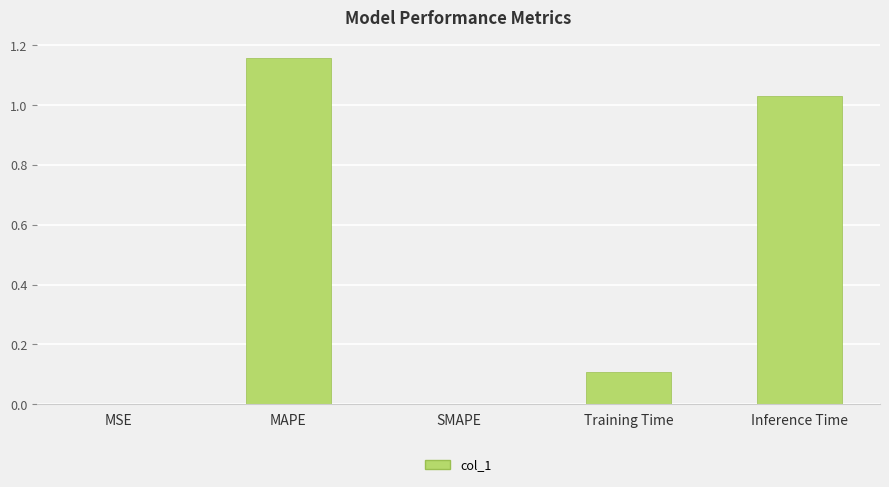

Which label corresponds to the largest value in the chart?

MAPE